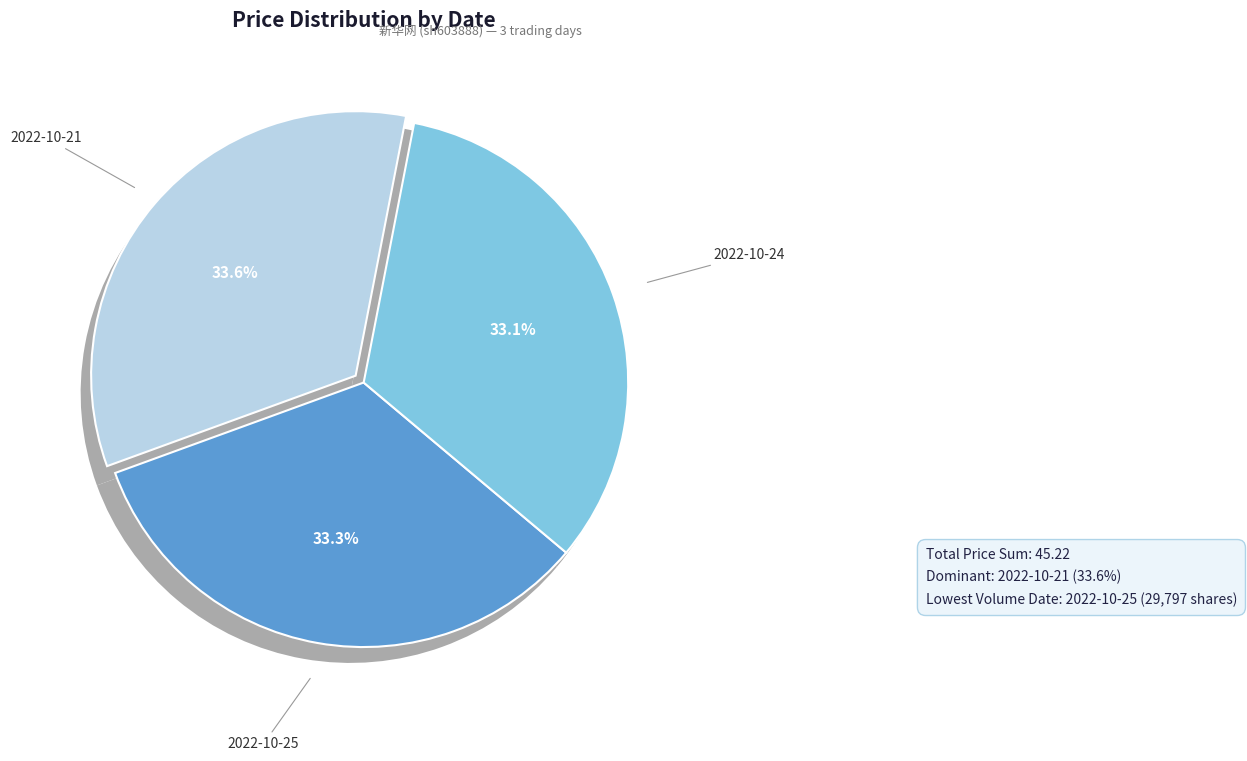

Between 2022-10-25 and 2022-10-21, which is larger?

2022-10-21